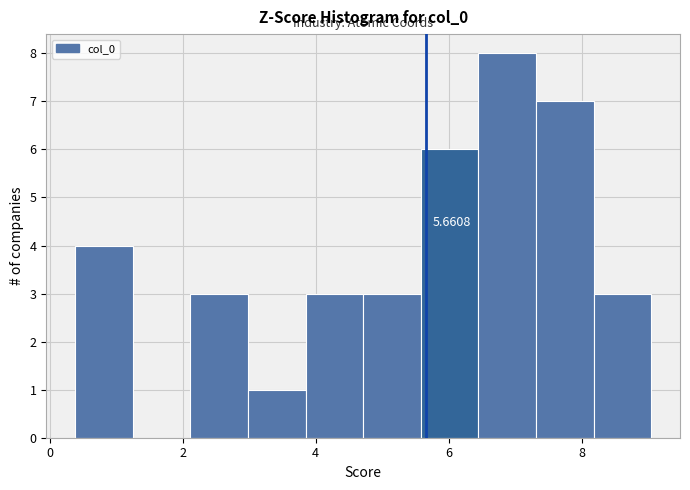

Which range on the x-axis has the tallest bar?

6.4 to 7.4